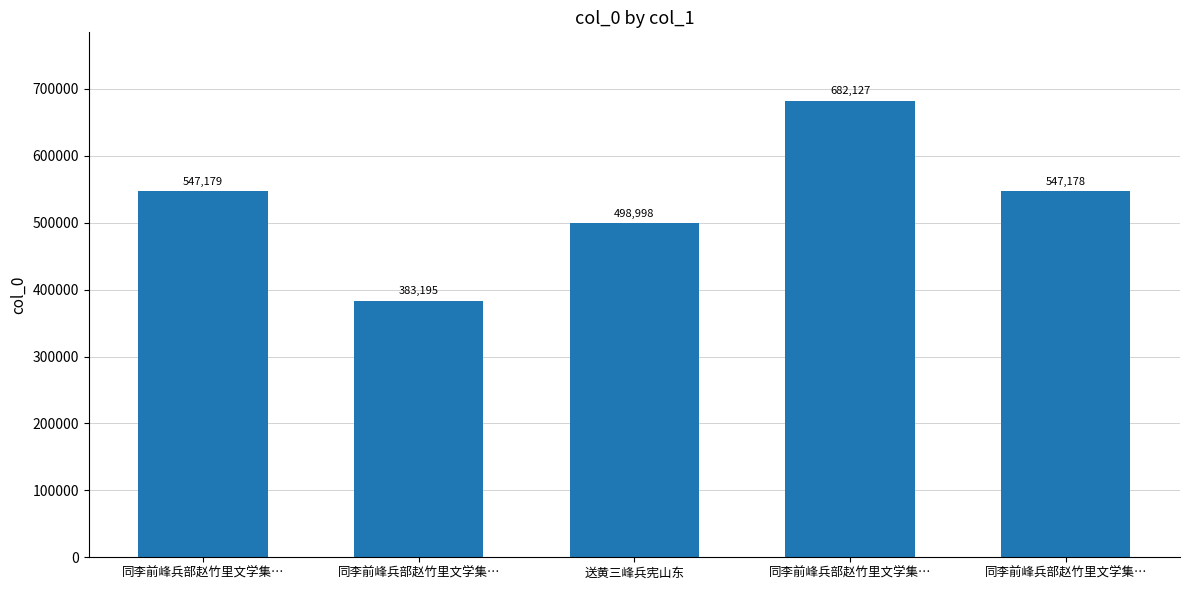

Rank the categories by value from lowest to highest.

同李前峰兵部赵竹里文学集…, 送黄三峰兵宪山东, 同李前峰兵部赵竹里文学集…, 同李前峰兵部赵竹里文学集…, 同李前峰兵部赵竹里文学集…